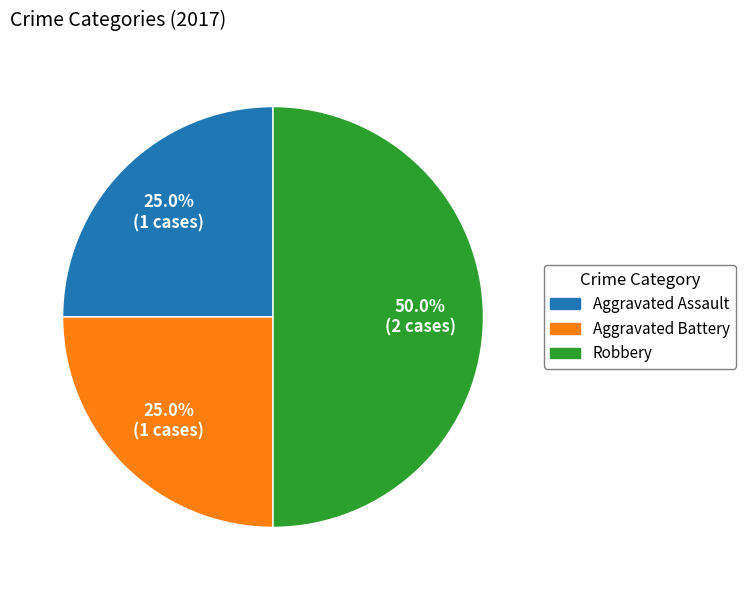

True or false: Robbery accounts for 50% of the total.

True